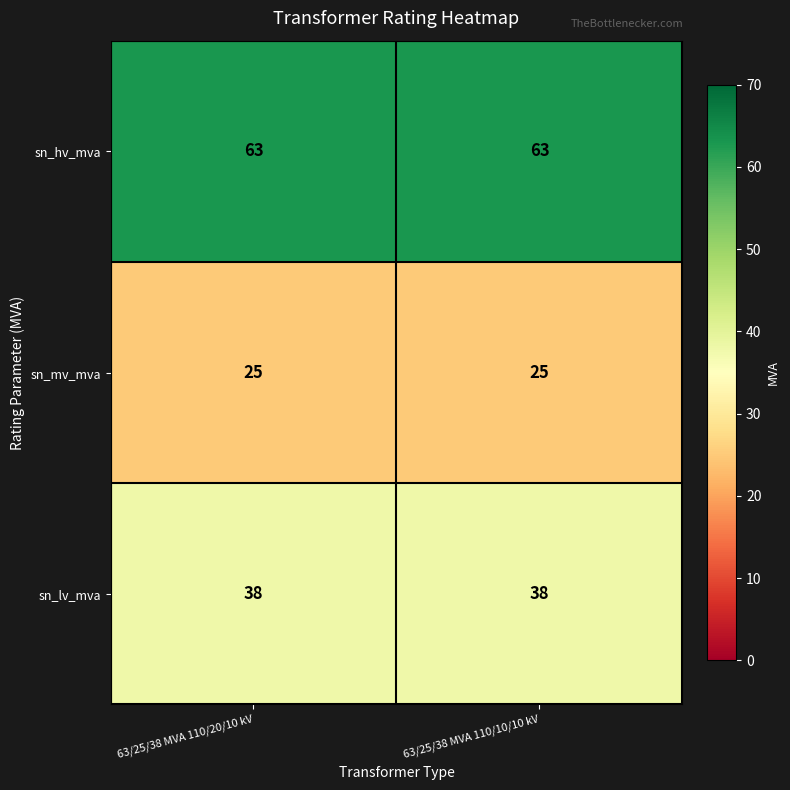

What is the minimum value shown in the chart?

25